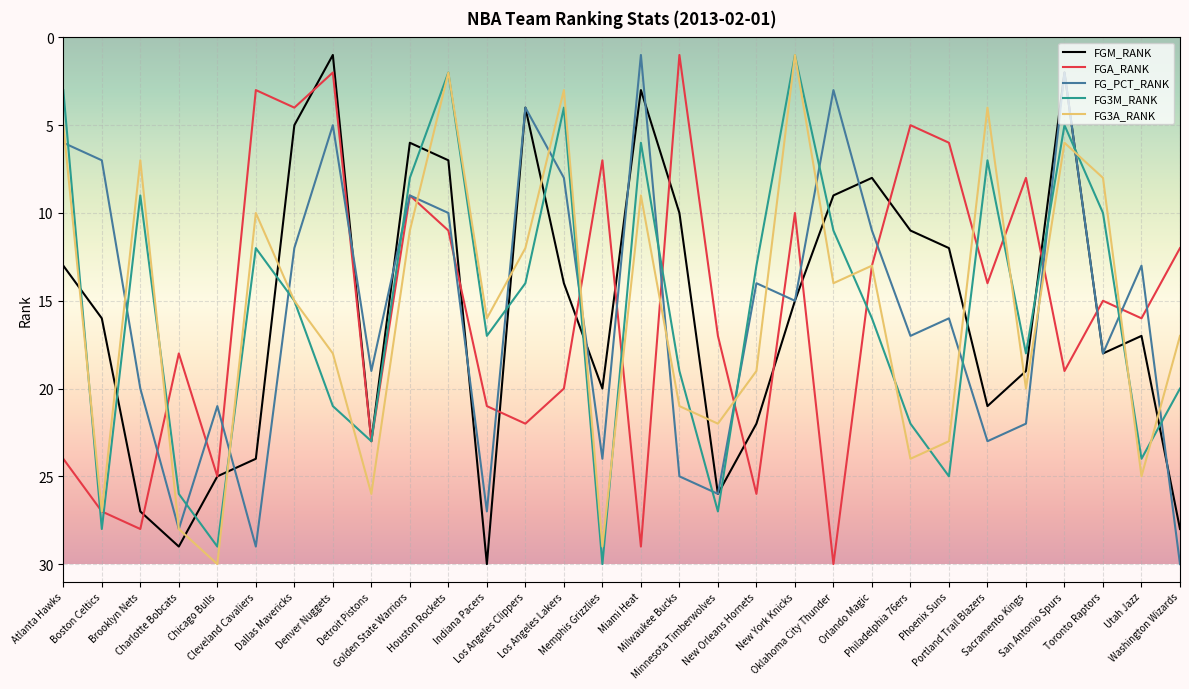

Does the chart display data point markers on the line(s)?

No